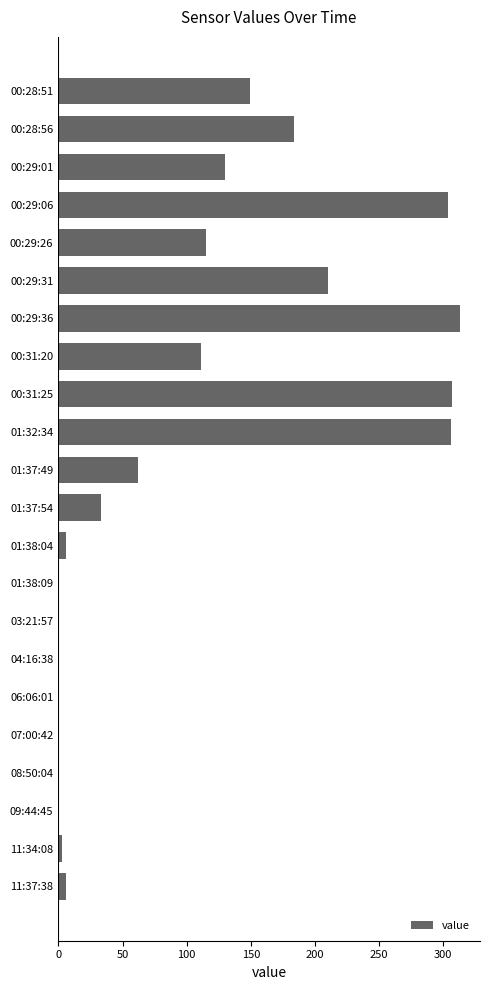

What is the maximum value shown in the chart?

313